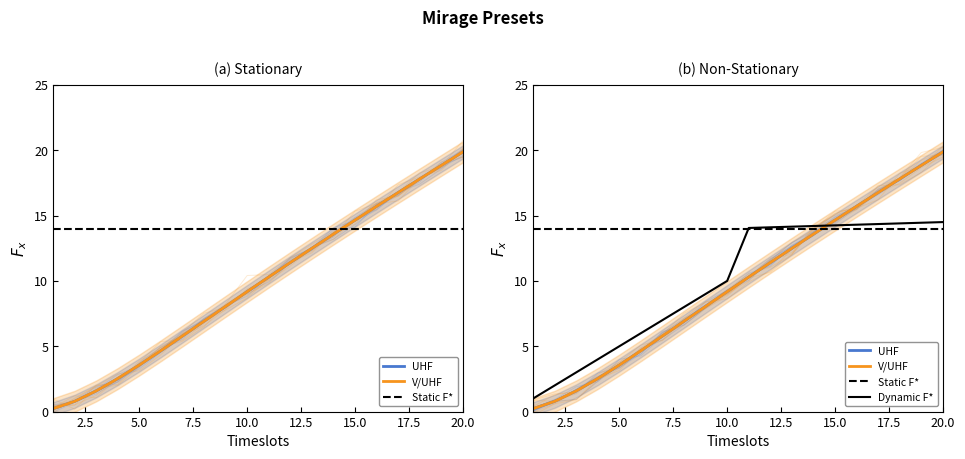

Between 2 and 15, which is larger?

15